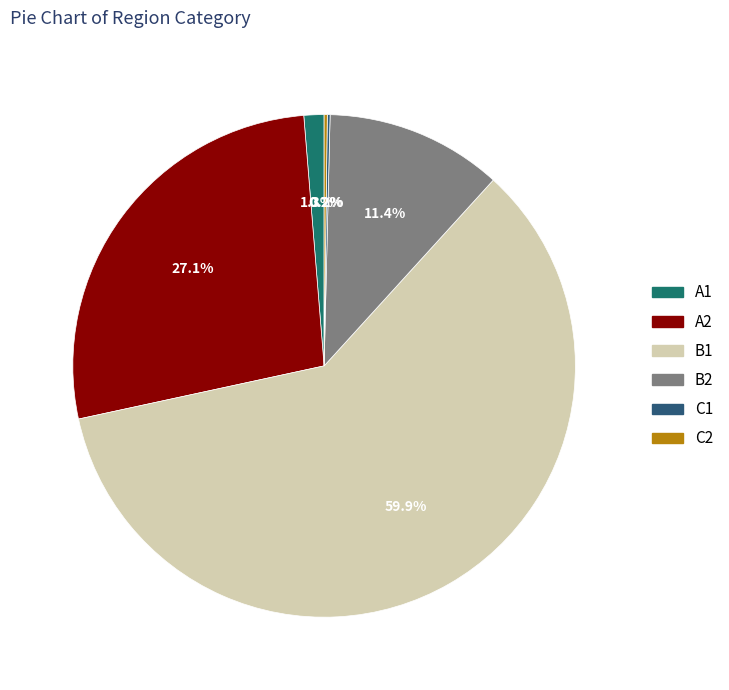

Is it true that A2 is 21% of the pie?

False